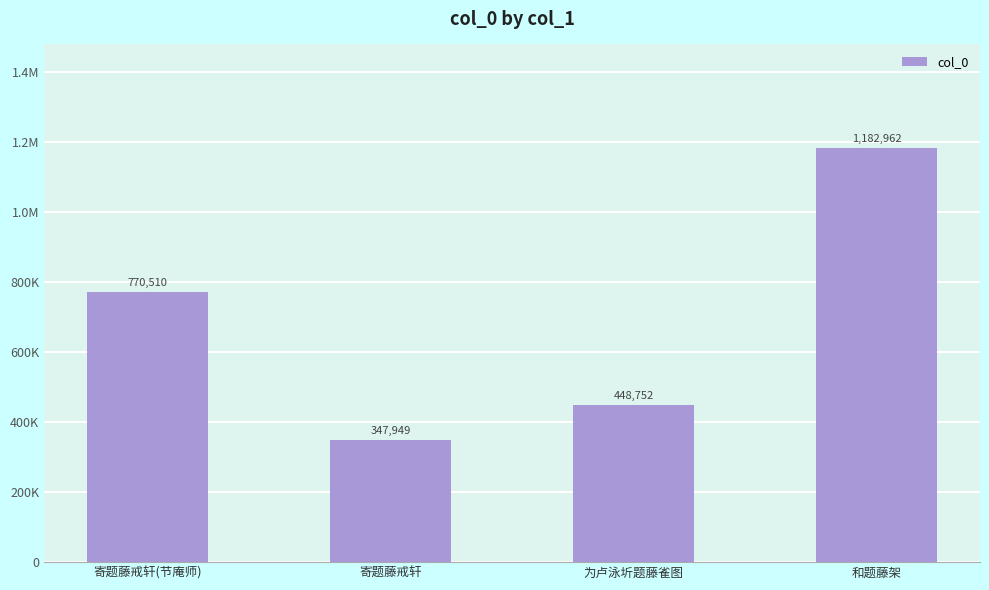

List the labels in order of value, smallest first.

寄题藤戒轩, 为卢泳圻题藤雀图, 寄题藤戒轩(节庵师), 和题藤架